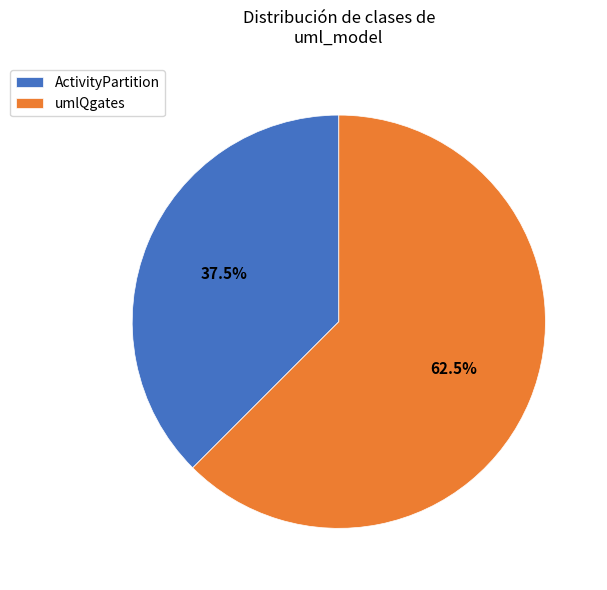

Between umlQgates and ActivityPartition, which is larger?

umlQgates